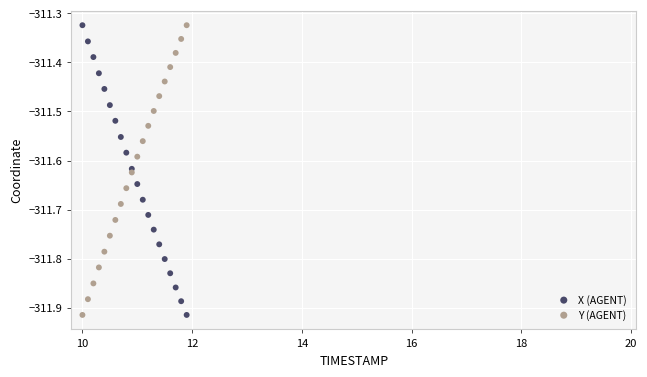

What is the X range (max minus min) for the scatter plot?

1.9